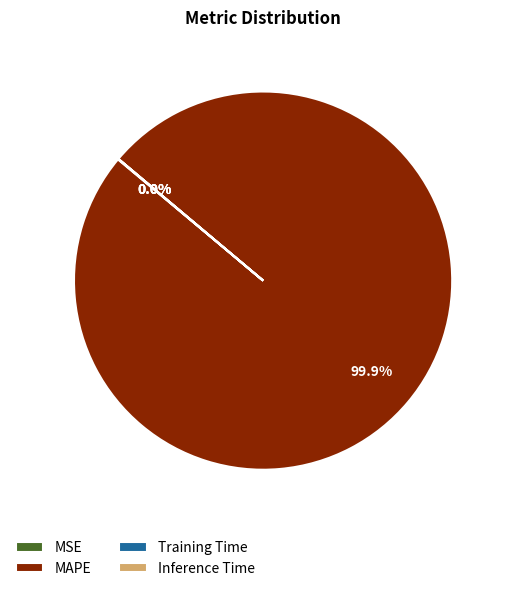

Is there any slice that represents more than half of the pie?

Yes